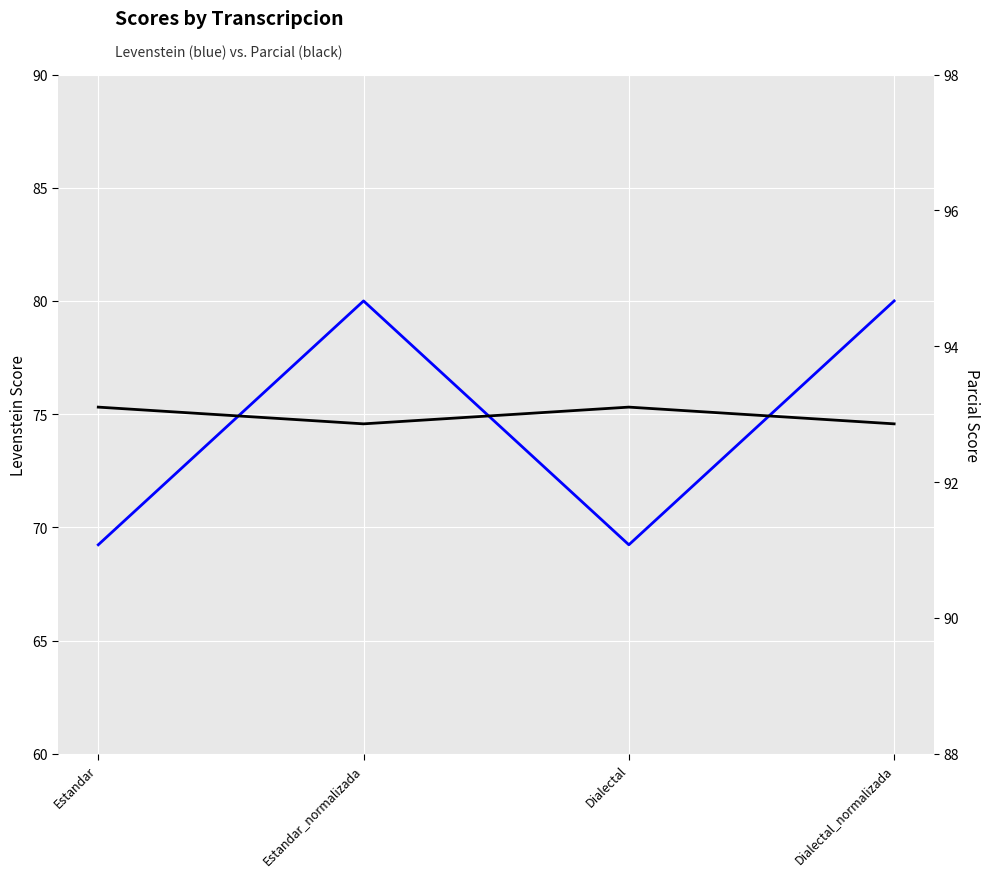

Rank the categories by Parcial value from highest to lowest.

Estandar, Dialectal, Estandar_normalizada, Dialectal_normalizada